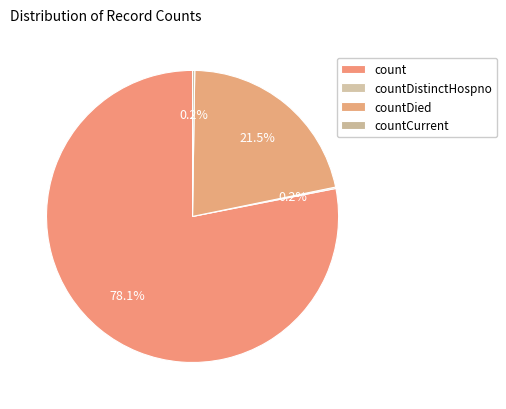

What is the largest slice in the pie chart?

count